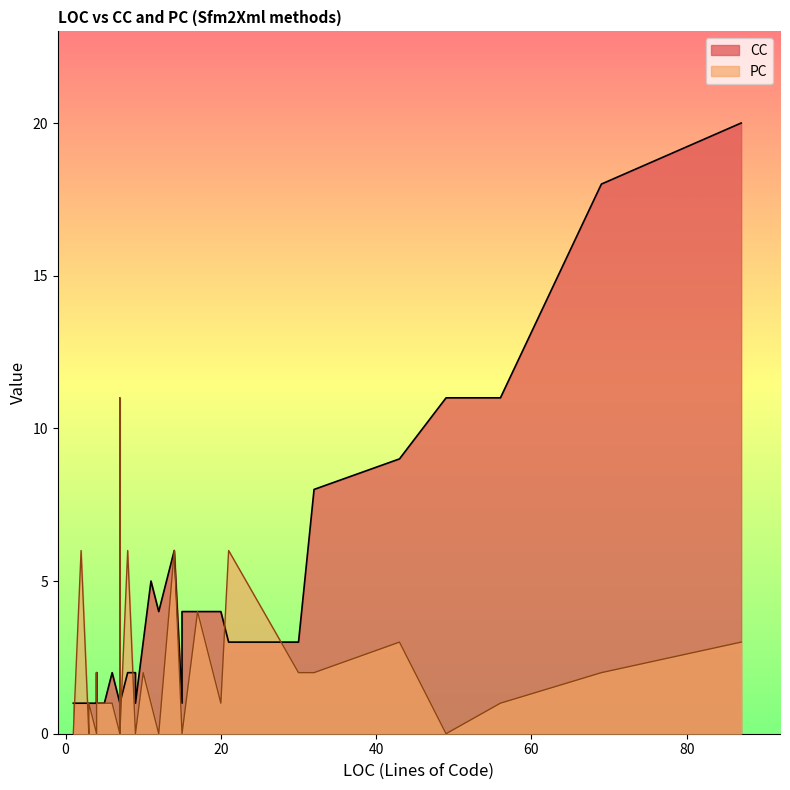

At how many categories does at least one series exceed 15?

2